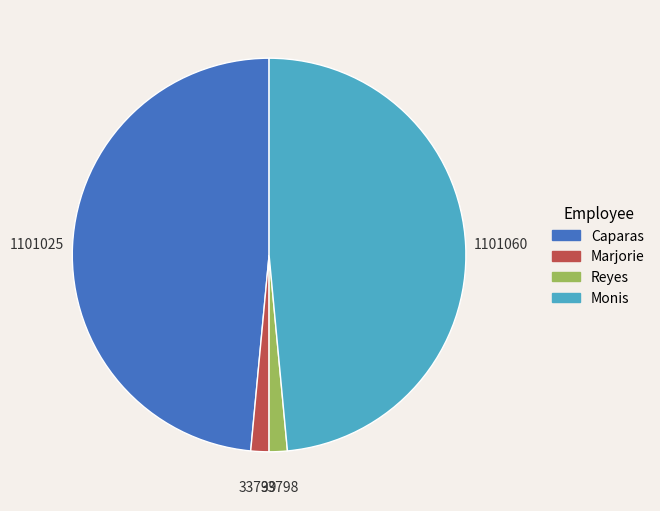

Does Caparas account for over 50% of the chart?

No